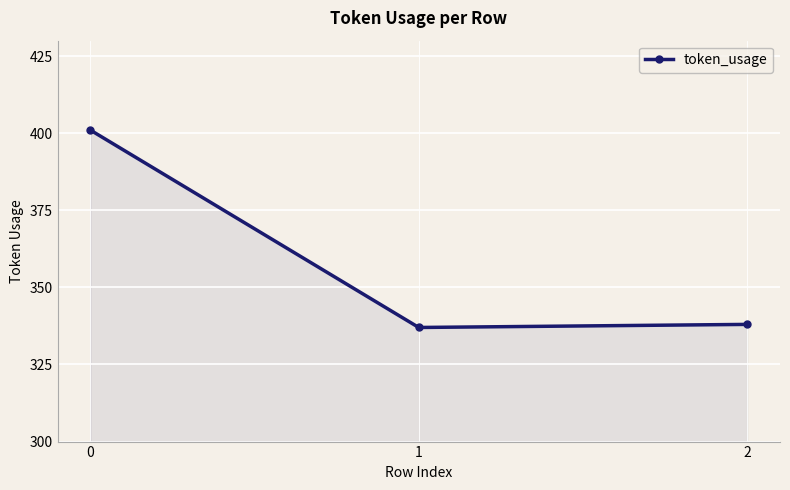

What is the sum of the values at 2 and 0?

739